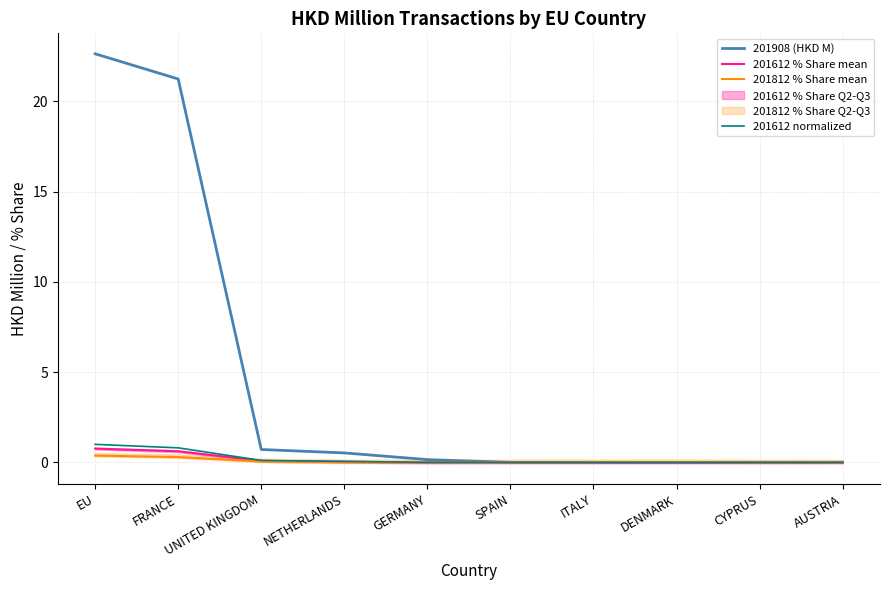

True or false: 201612 normalized has more than 1 interior local peaks.

False